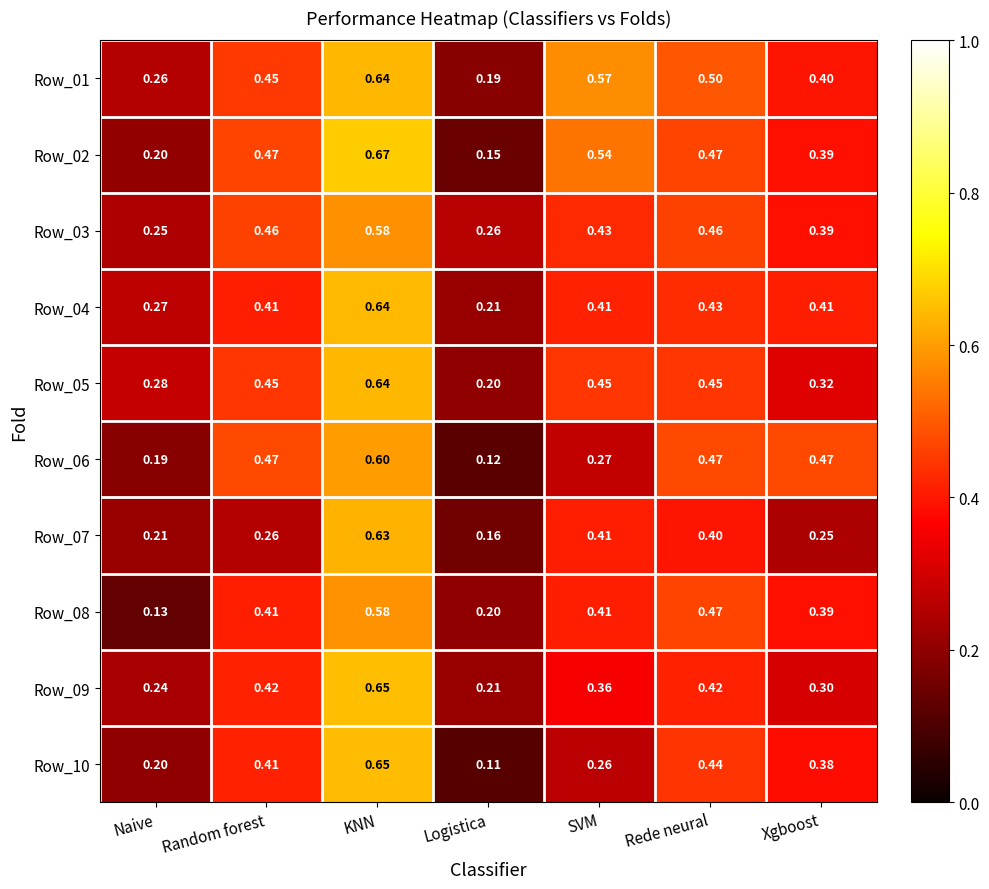

Which series has the largest total across all categories?

Row_01